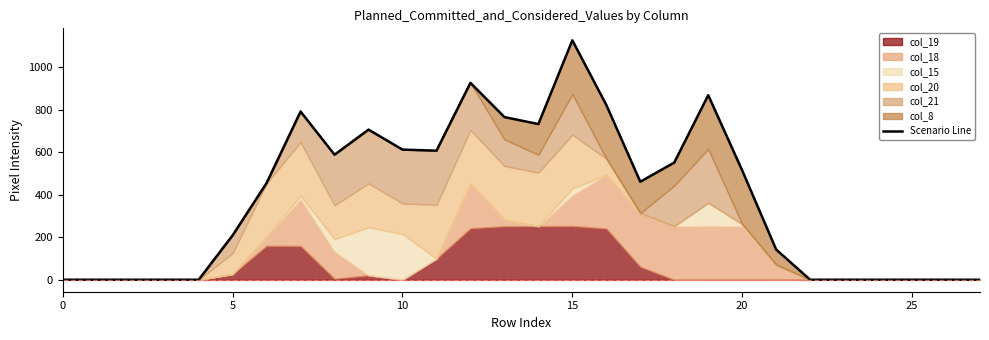

At which label does the data first exceed 461?

7